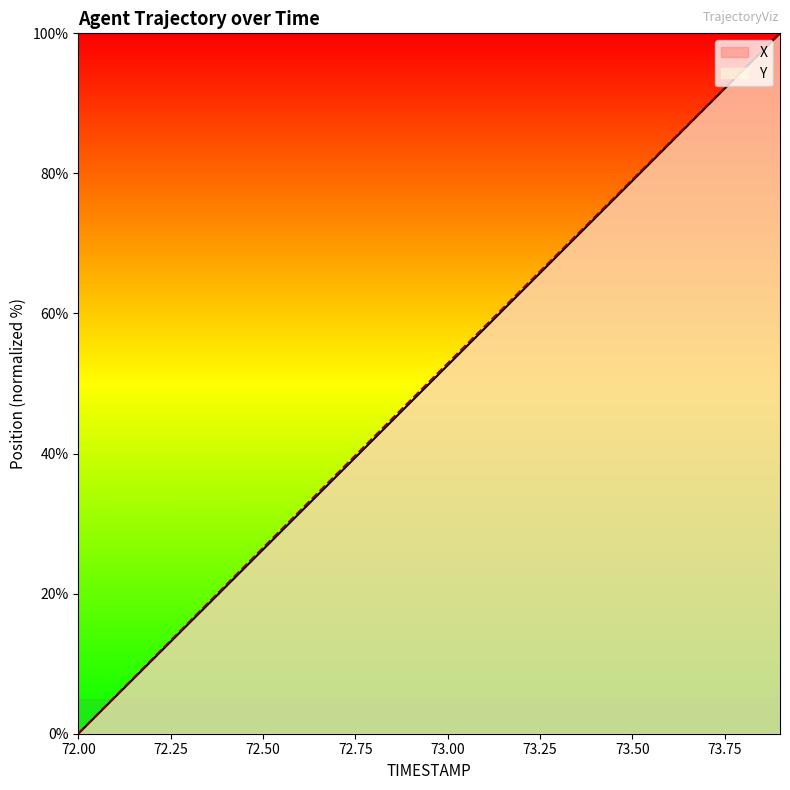

What are all the series names shown in the legend?

X, Y